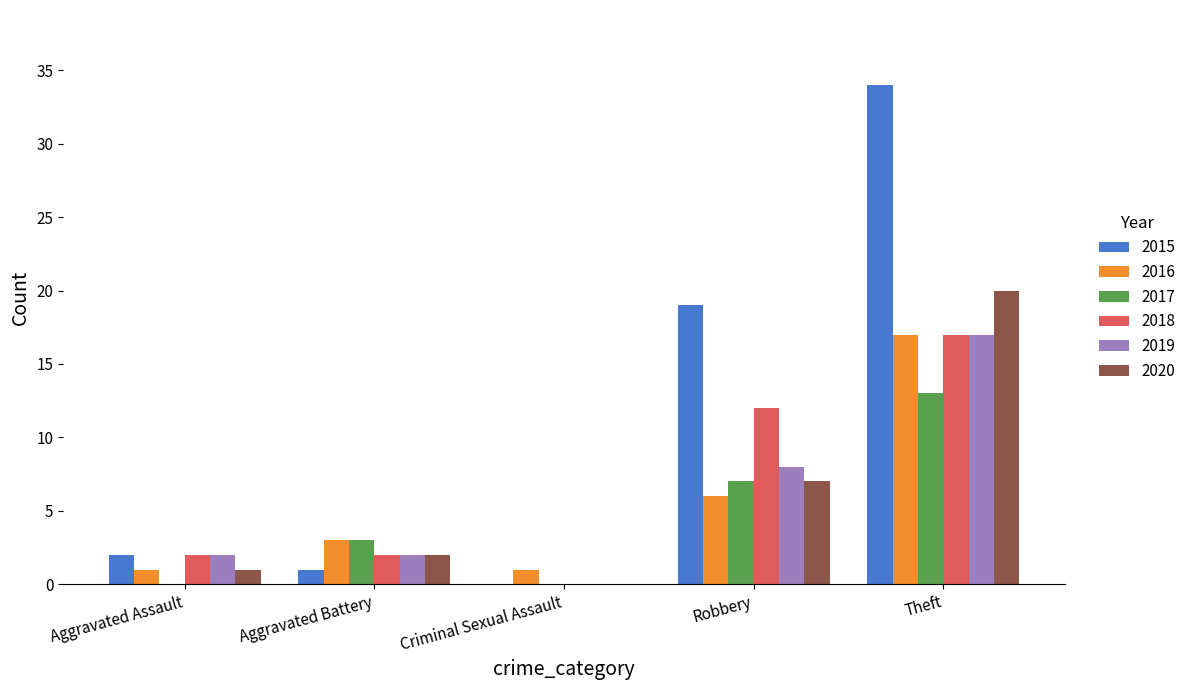

Which series changed the most between Criminal Sexual Assault and Robbery?

2015